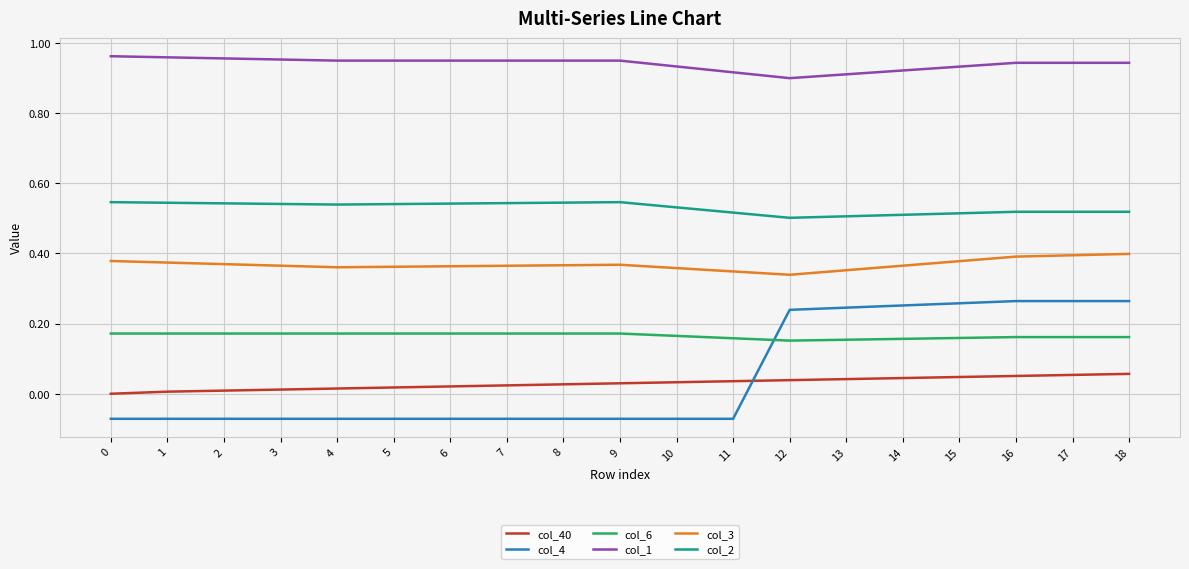

Rank the series by their maximum value, from highest to lowest.

col_1, col_2, col_3, col_4, col_6, col_40